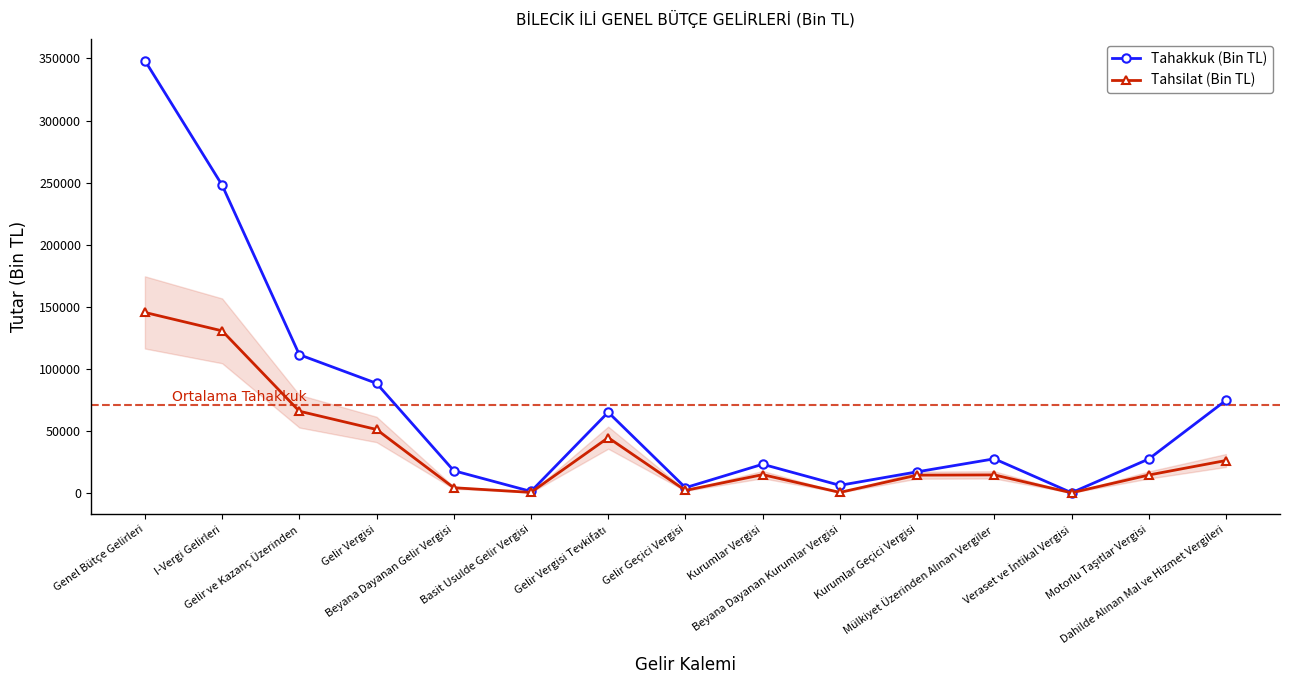

Is this an area chart (filled region under the line)?

No